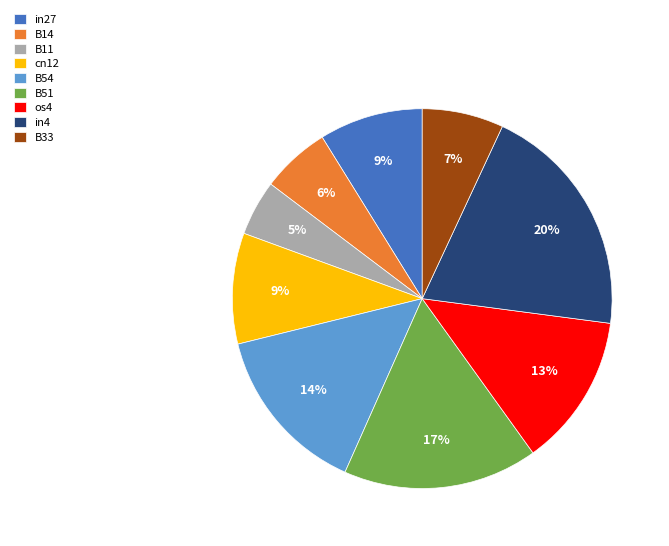

Do B11 and in4 together represent more than half of the pie?

No